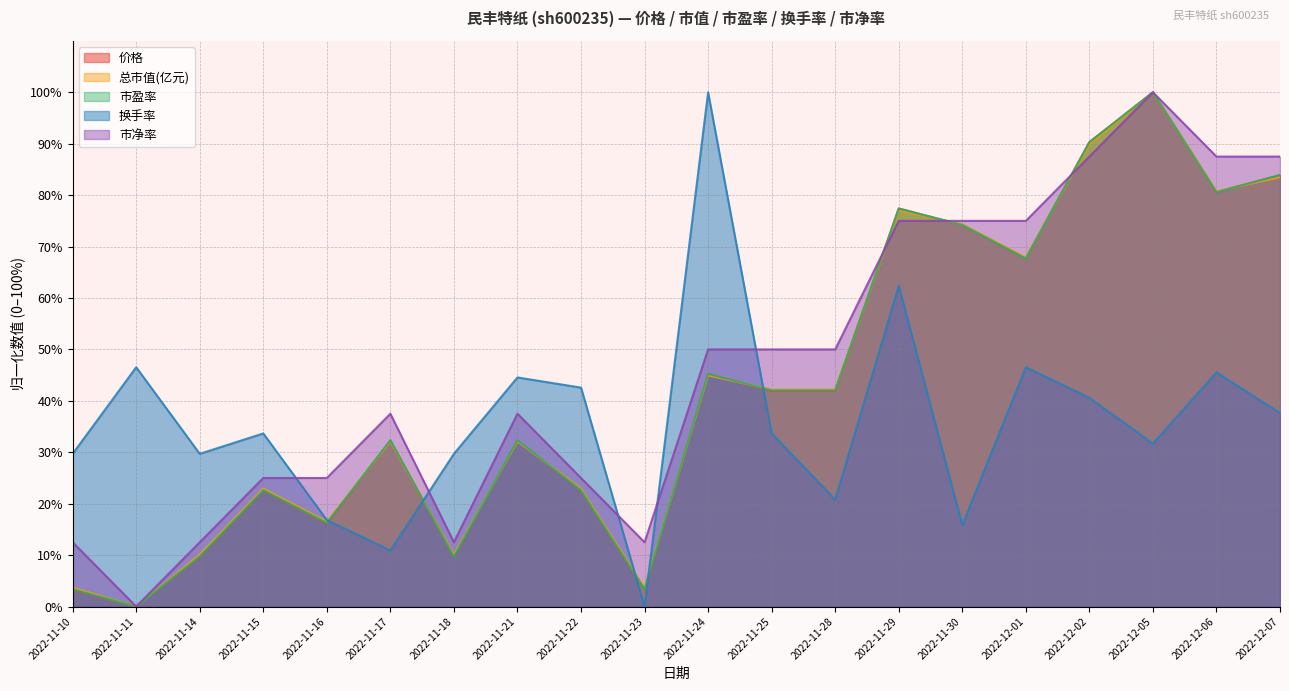

How many times do 换手率 and 价格 cross each other?

5